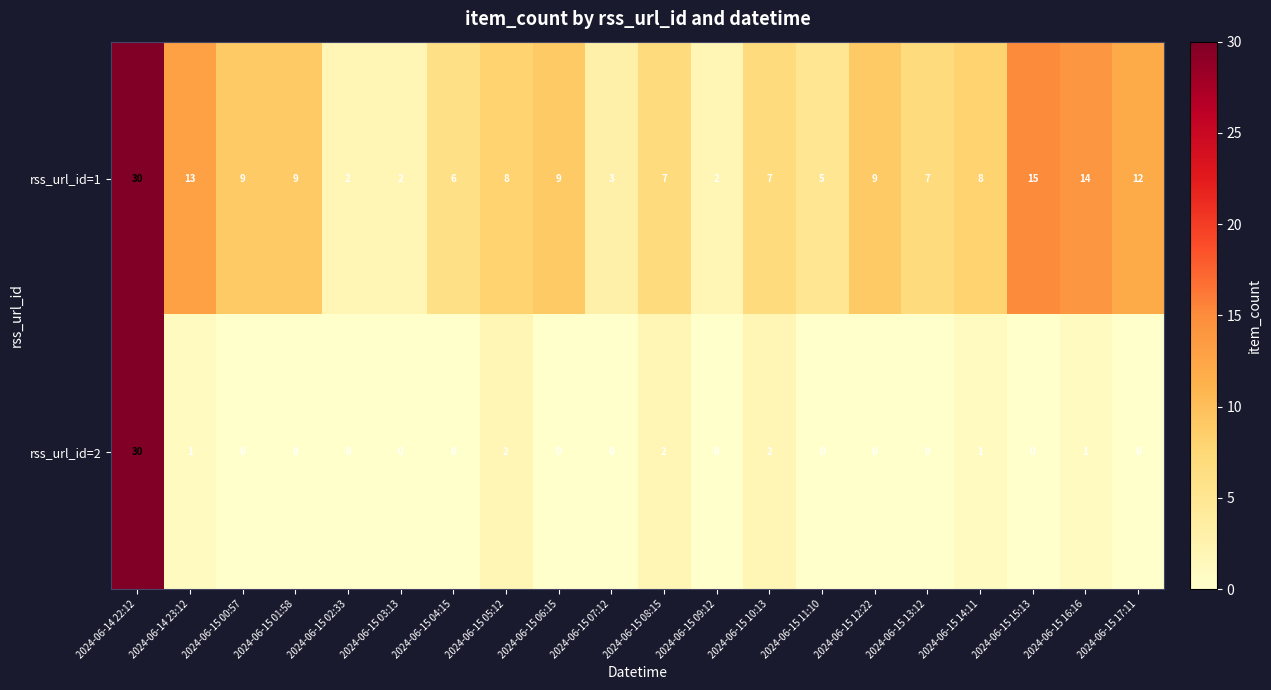

At 2024-06-15 06:15, list the series in order from largest to smallest.

rss_url_id=1, rss_url_id=2